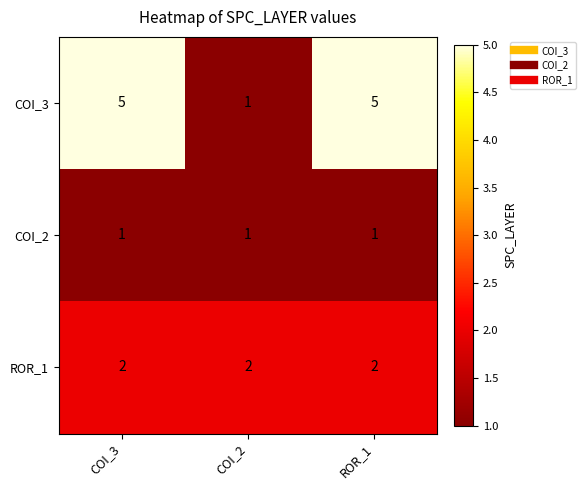

Reading left to right, transcribe all the data shown in this chart.

COI_3: COI_3=5	COI_2=1	ROR_1=5
COI_2: COI_3=1	COI_2=1	ROR_1=1
ROR_1: COI_3=2	COI_2=2	ROR_1=2